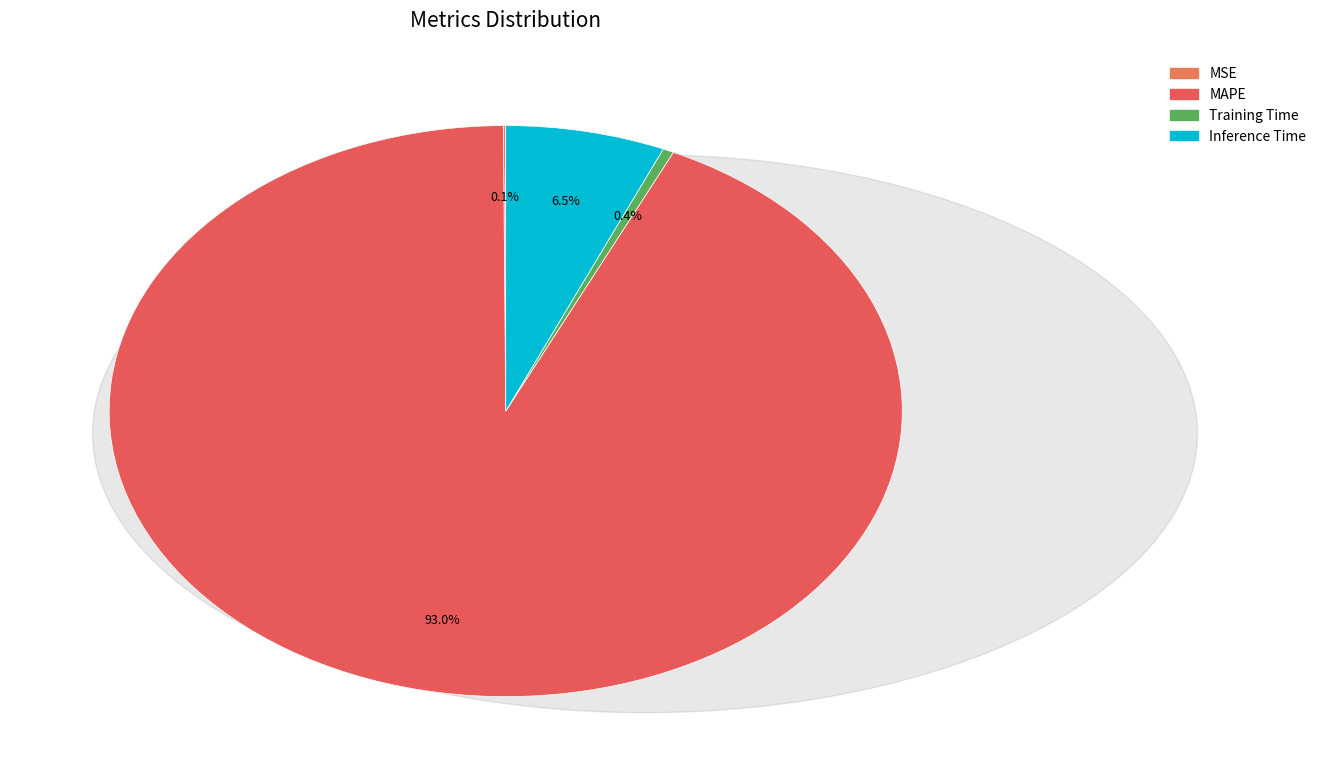

To the nearest percent, what percentage of the pie is MAPE?

93%